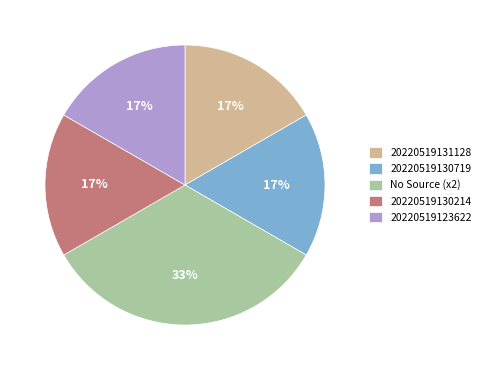

True or false: 20220519130214 accounts for 26% of the total.

False